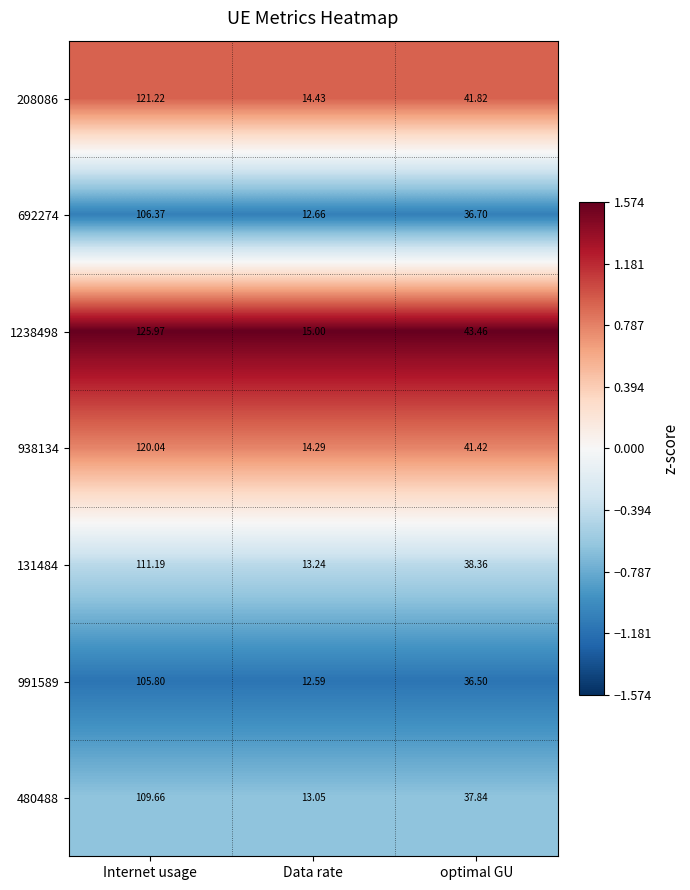

At which category is the sum across all series the highest?

Internet usage